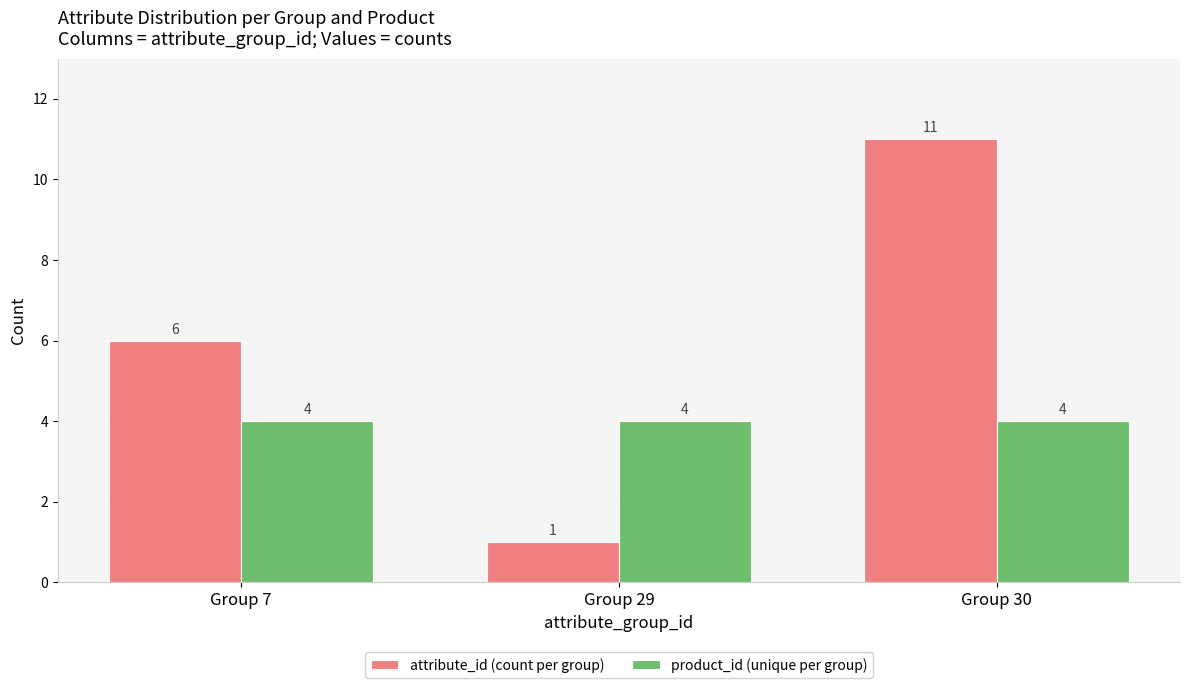

Does the chart contain any negative values?

No